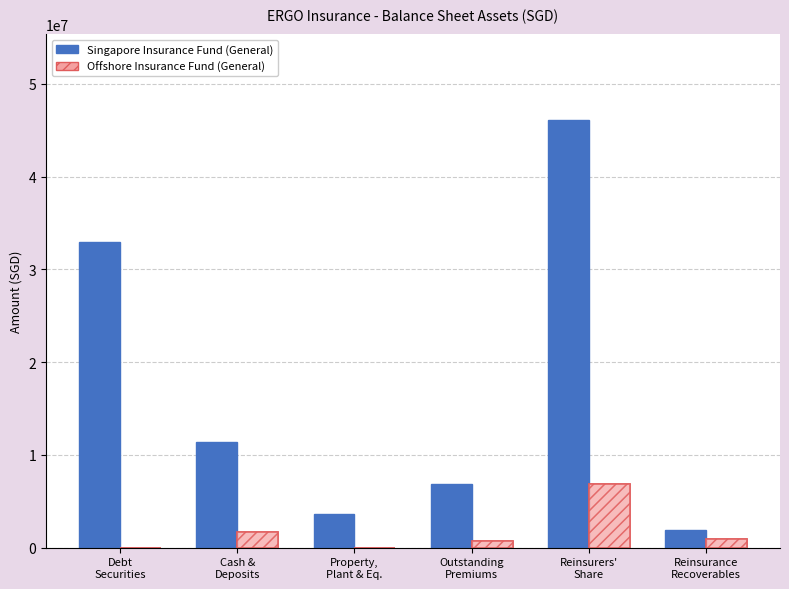

What value does the Offshore Insurance Fund (General) series have at Reinsurance
Recoverables, to the nearest 10?

923550